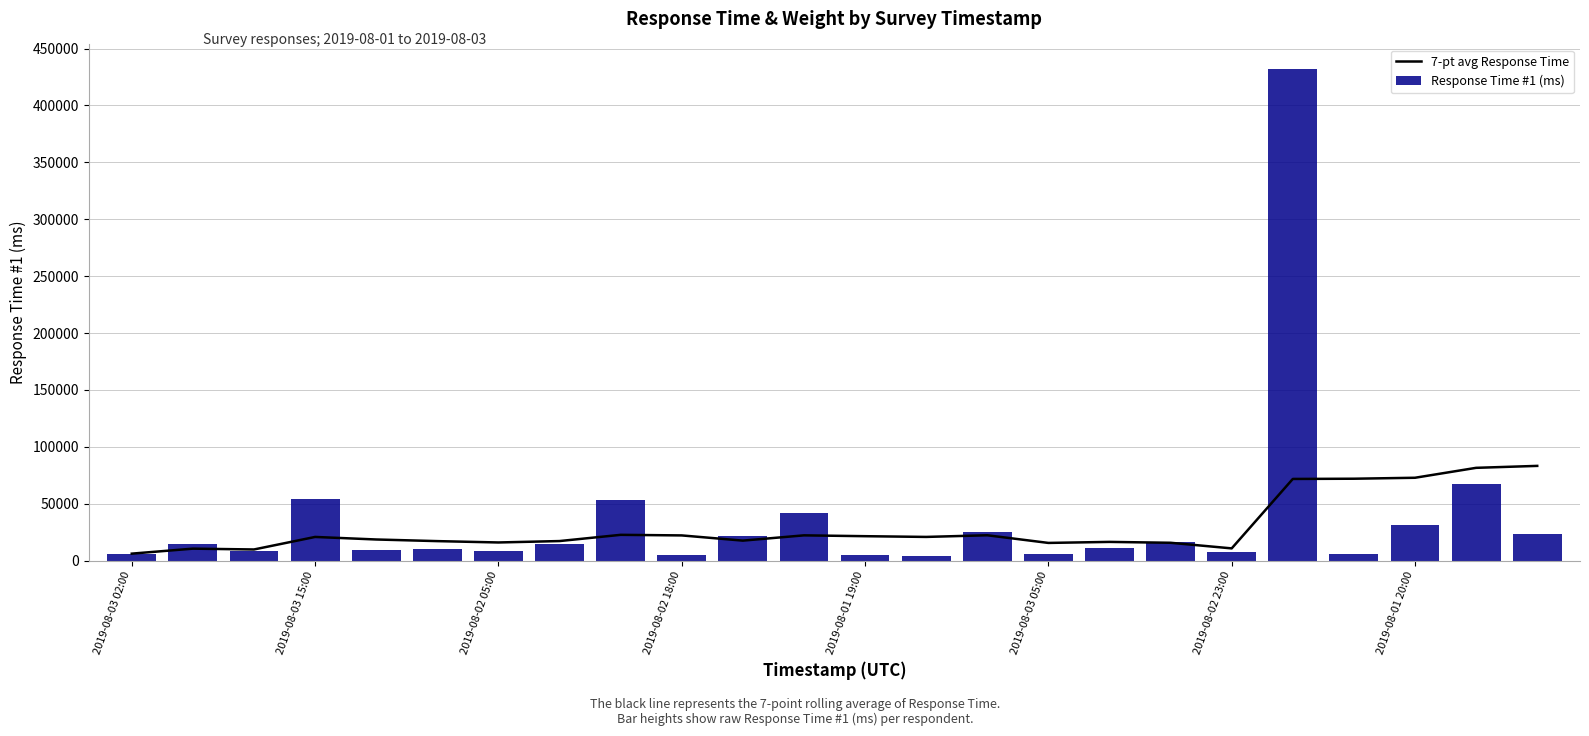

Is it true that Response Time #1 (ms) equals 1901.5 at 2019-08-02 23:00?

False